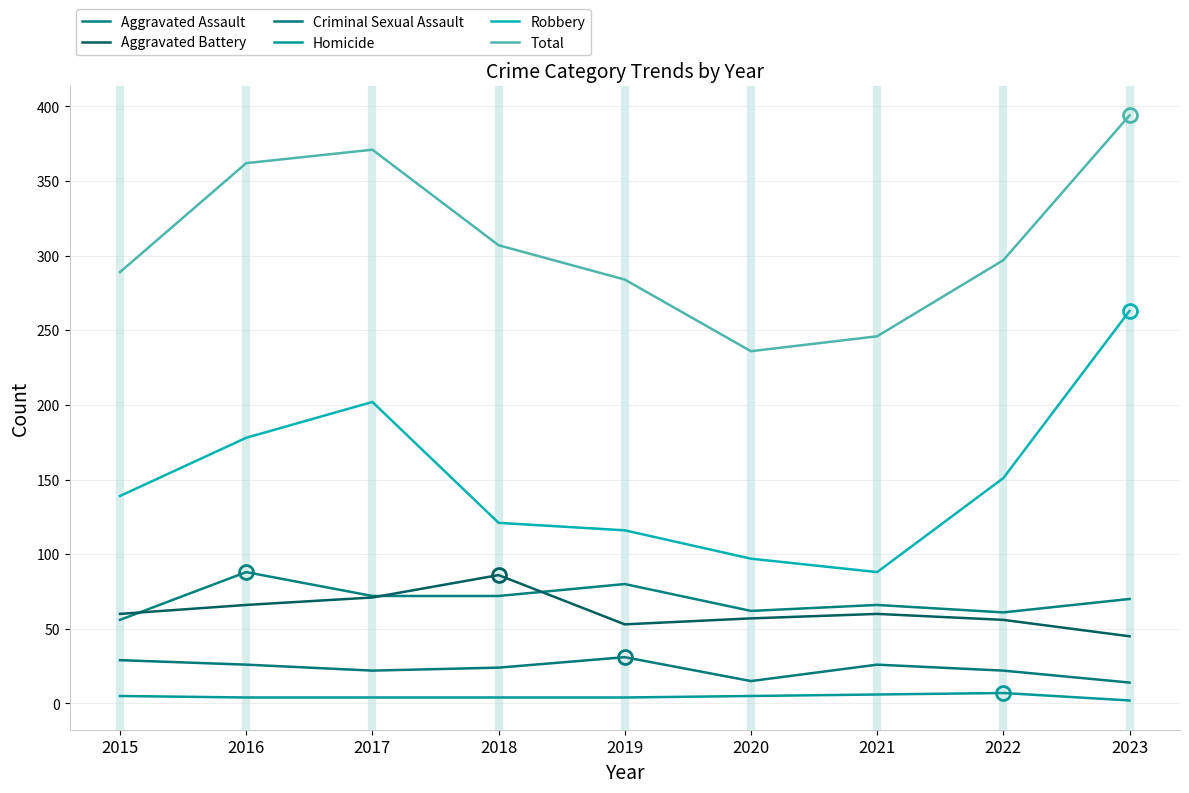

What are all the series names shown in the legend?

Aggravated Assault, Aggravated Battery, Criminal Sexual Assault, Homicide, Robbery, Total